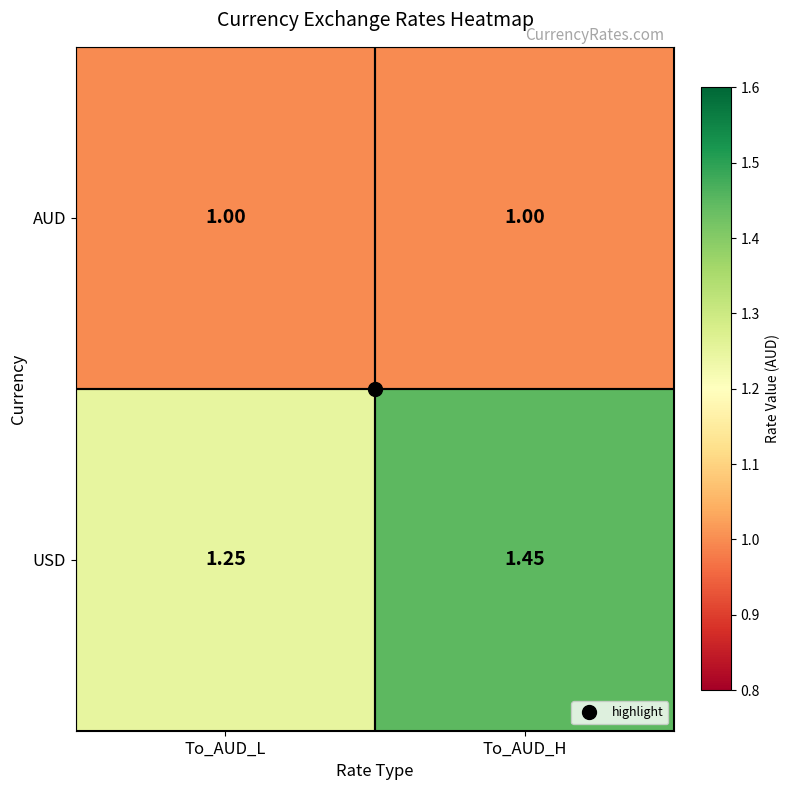

Which series changed the most between To_AUD_L and To_AUD_H?

USD